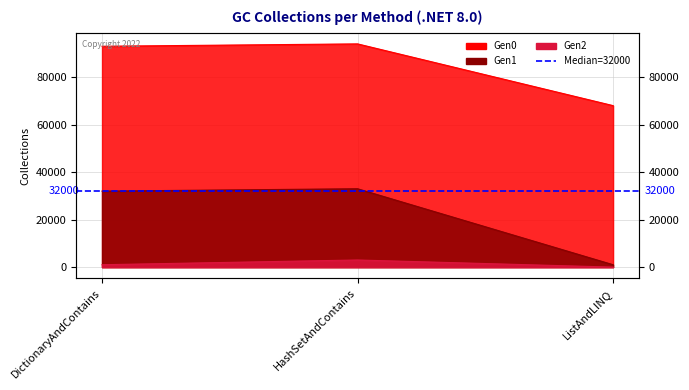

Count the Gen2 values in the range 0 to 3000.

3